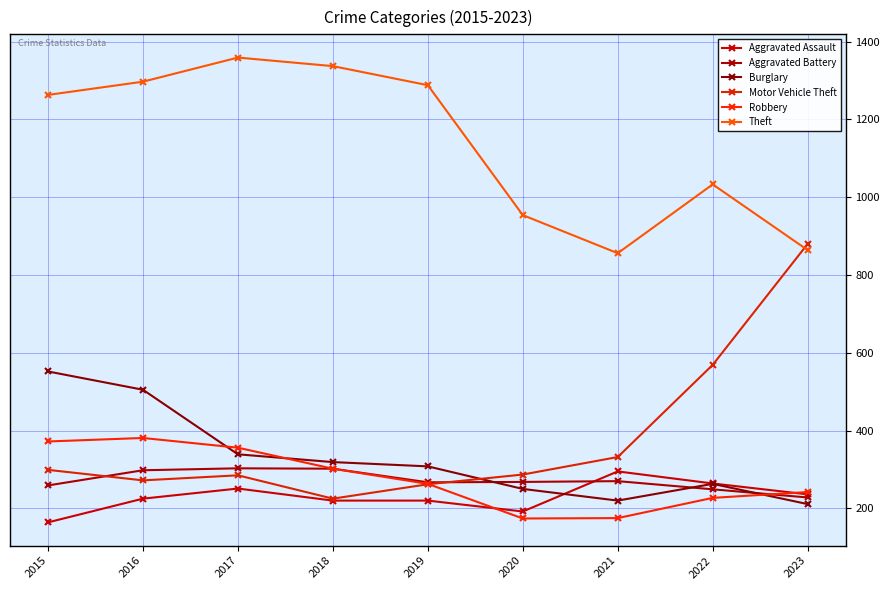

Reading right to left, list all the values displayed in this chart.

Aggravated Assault: 2023=236	2022=264	2021=295	2020=192	2019=220	2018=220	2017=251	2016=225	2015=164
Aggravated Battery: 2023=228	2022=249	2021=270	2020=268	2019=267	2018=302	2017=303	2016=298	2015=259
Burglary: 2023=211	2022=263	2021=220	2020=250	2019=308	2018=319	2017=339	2016=505	2015=552
Motor Vehicle Theft: 2023=880	2022=569	2021=332	2020=287	2019=262	2018=225	2017=285	2016=272	2015=299
Robbery: 2023=242	2022=227	2021=175	2020=174	2019=263	2018=302	2017=356	2016=381	2015=372
Theft: 2023=864	2022=1033	2021=856	2020=954	2019=1288	2018=1337	2017=1359	2016=1297	2015=1263